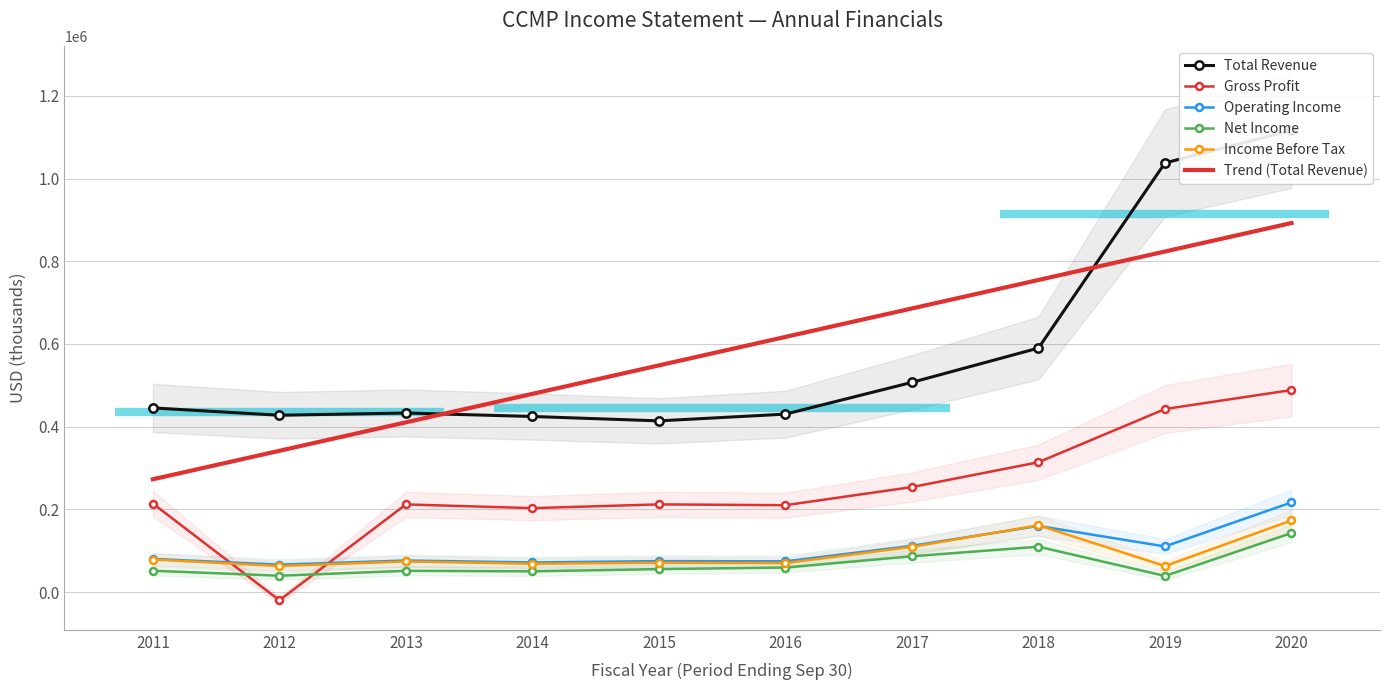

What is the spread (max minus min) of values at 2011?

393700.0